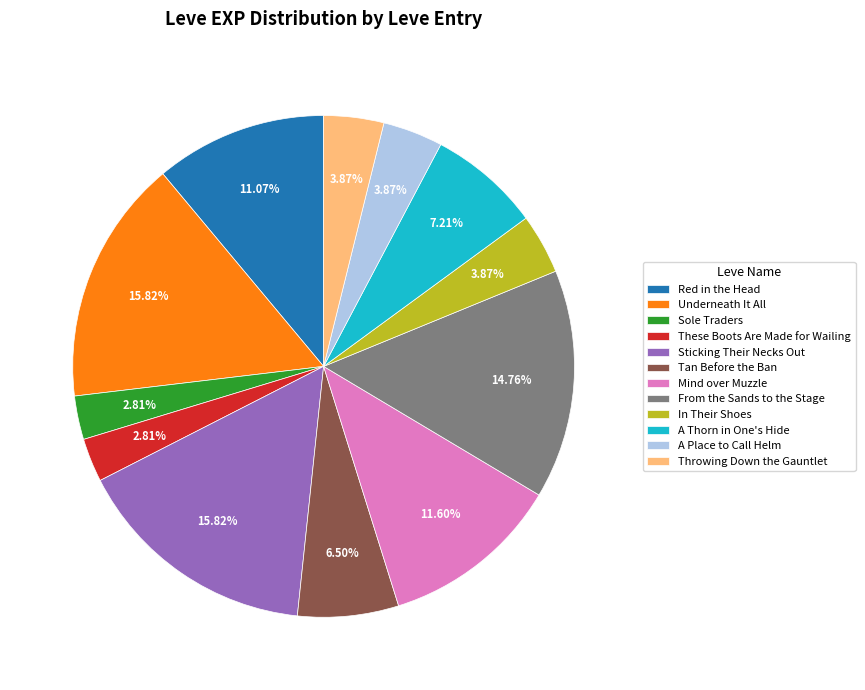

Does These Boots Are Made for Wailing account for over 50% of the chart?

No